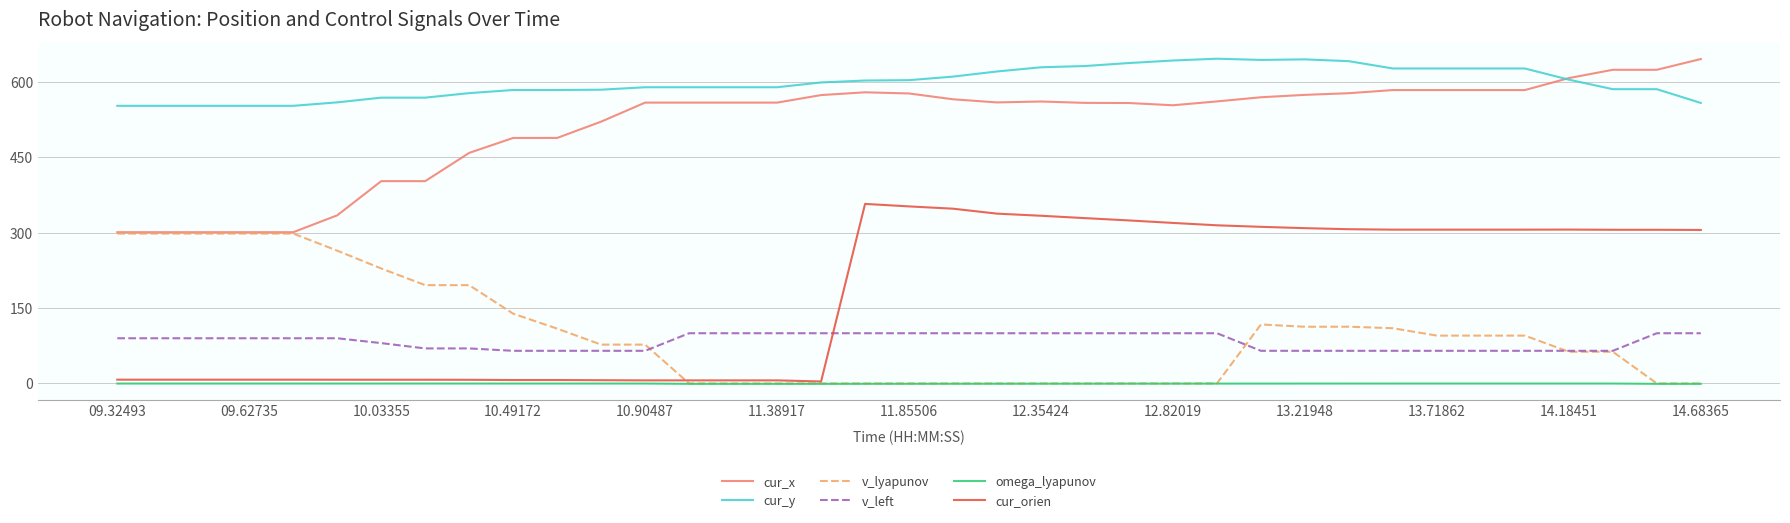

What is the greatest value displayed?

646.8